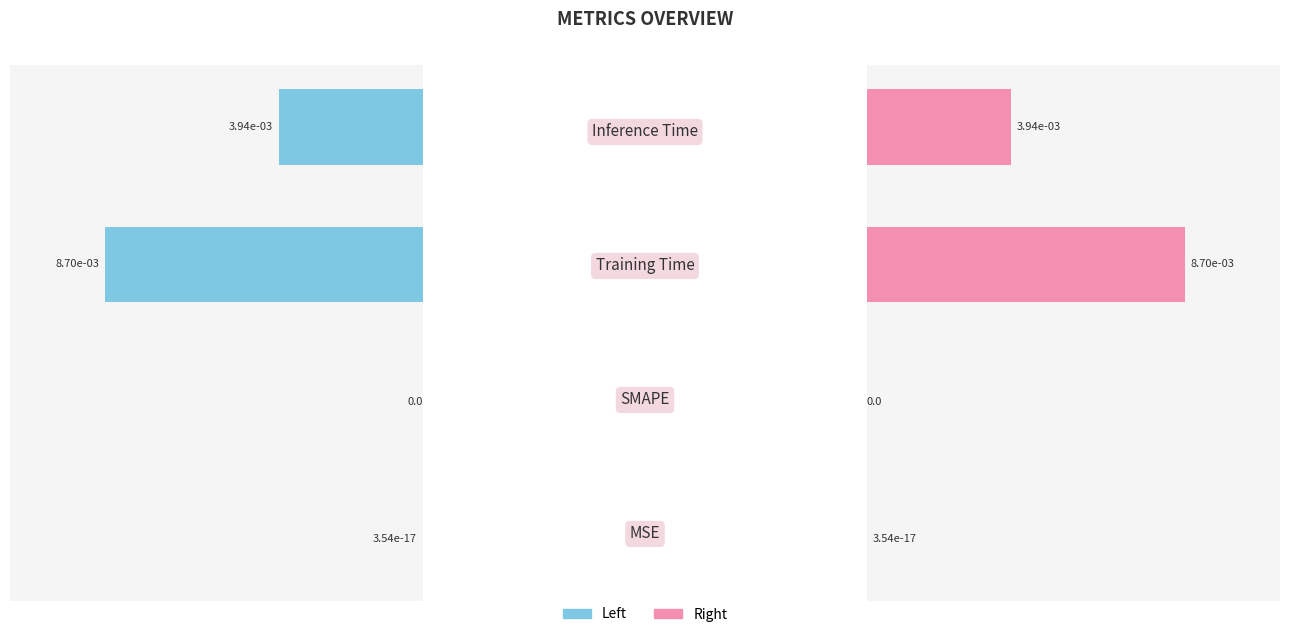

How many bars are there in total?

8